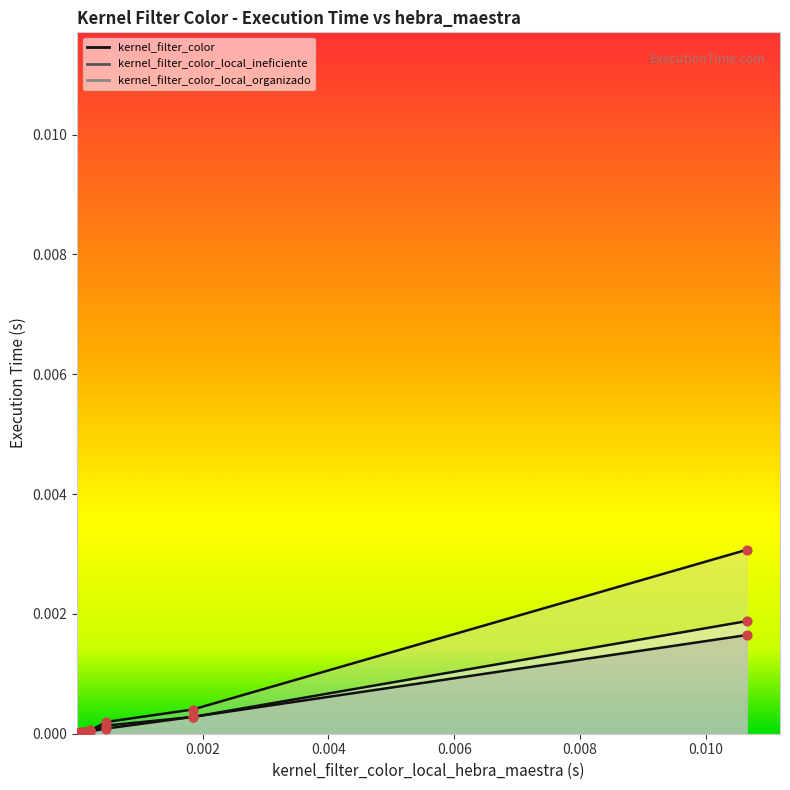

What are all the series names shown in the legend?

kernel_filter_color, kernel_filter_color_local_ineficiente, kernel_filter_color_local_organizado